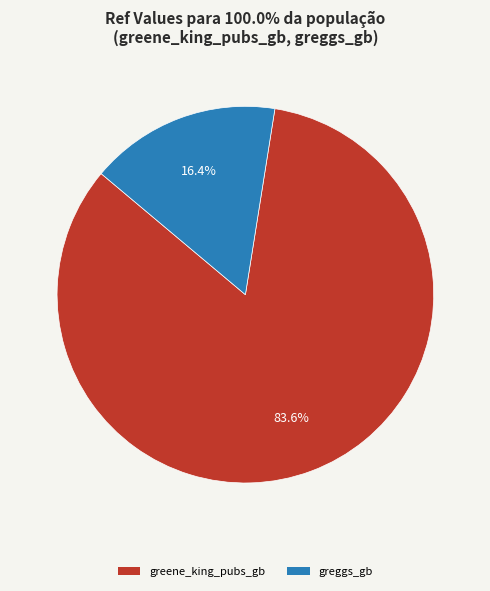

What percentage is NOT represented by greene_king_pubs_gb?

16.4%